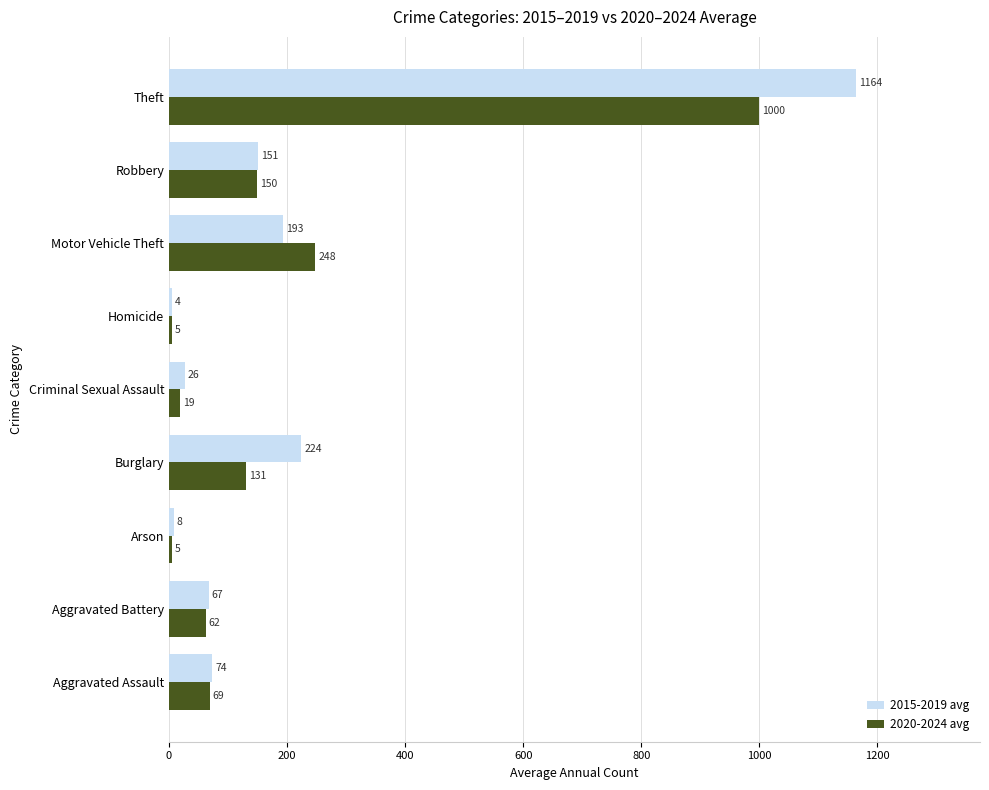

At how many categories does at least one series exceed 119?

4